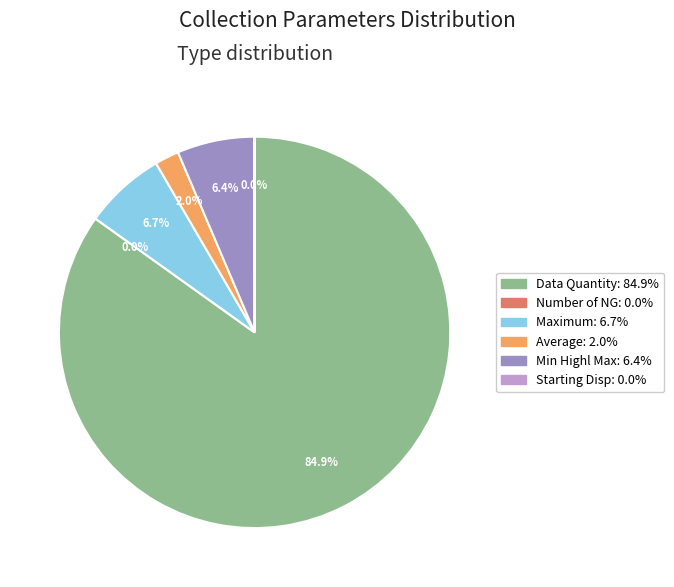

To the nearest percent, what is the combined percentage of Data Quantity and Number of NG?

85%